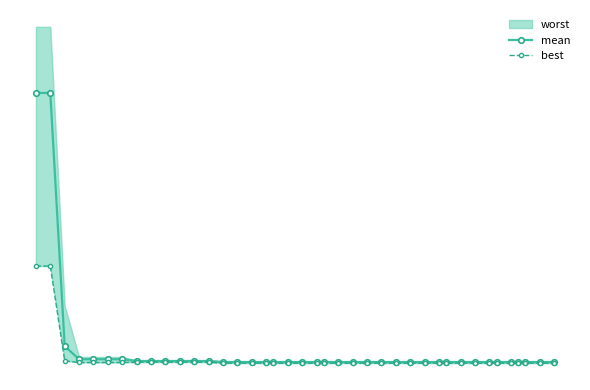

Reading right to left, what are all the values shown in this chart?

mean: 0.0	0.0	0.0	0.0	0.0	0.0	0.0	0.0	0.0	0.0	0.0	0.0	0.0	0.0	0.0	0.0	0.0	0.0	0.0	0.0	0.0	0.0	0.0	0.0	0.0	0.0	0.0	0.1	0.1	0.1	0.1	0.1	0.1	0.1	0.1	0.1	0.1	0.2	3.2	3.2
best: 0.0	0.0	0.0	0.0	0.0	0.0	0.0	0.0	0.0	0.0	0.0	0.0	0.0	0.0	0.0	0.0	0.0	0.0	0.0	0.0	0.0	0.0	0.0	0.0	0.0	0.0	0.0	0.0	0.0	0.0	0.0	0.0	0.0	0.0	0.0	0.0	0.0	0.1	1.2	1.2